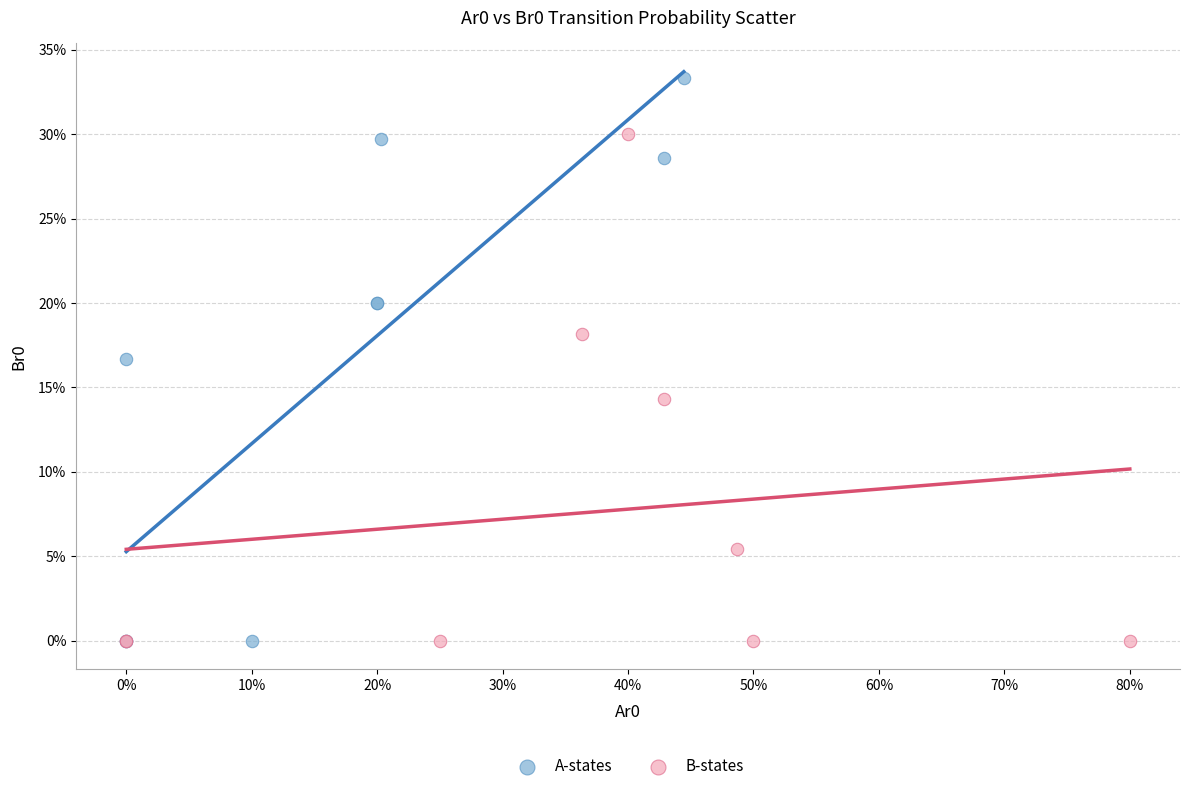

What are all the series names shown in the legend?

A-states, B-states